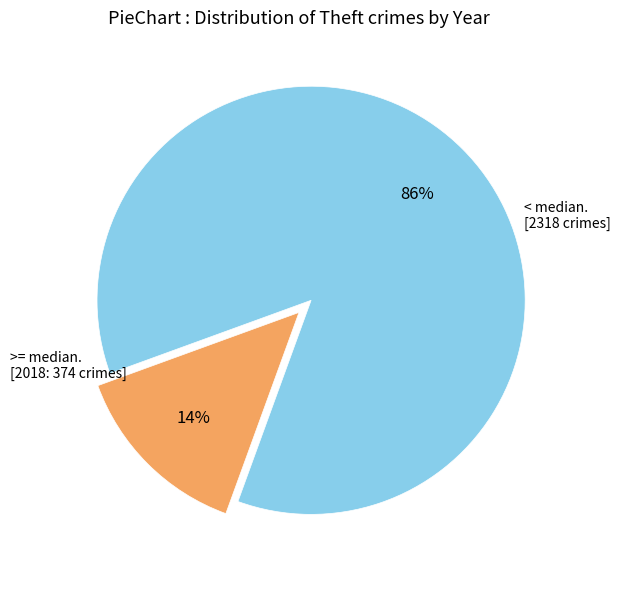

How many slices are in this pie chart?

2